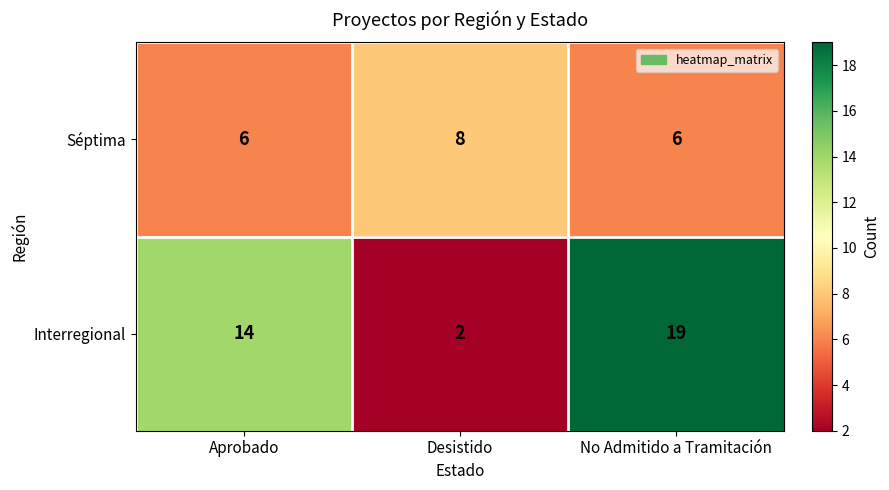

Which label corresponds to the smallest value in the chart?

Desistido